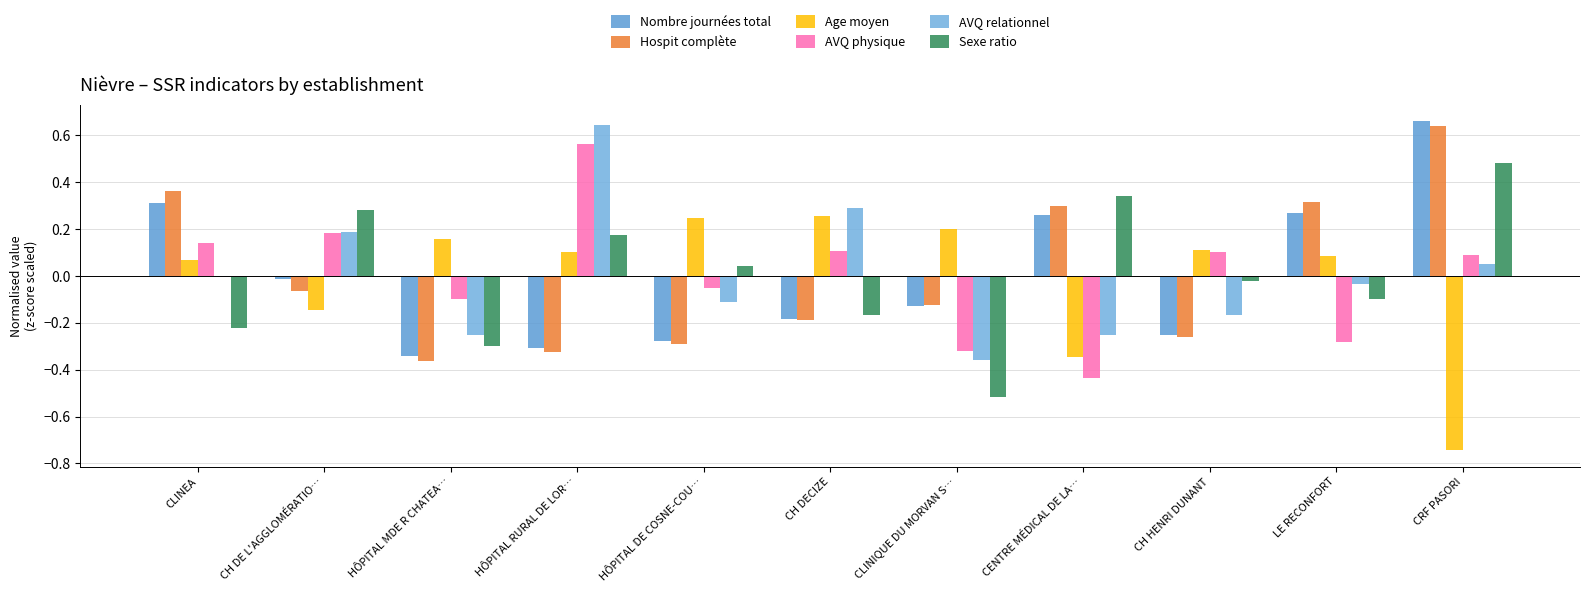

How many groups of bars are there?

11